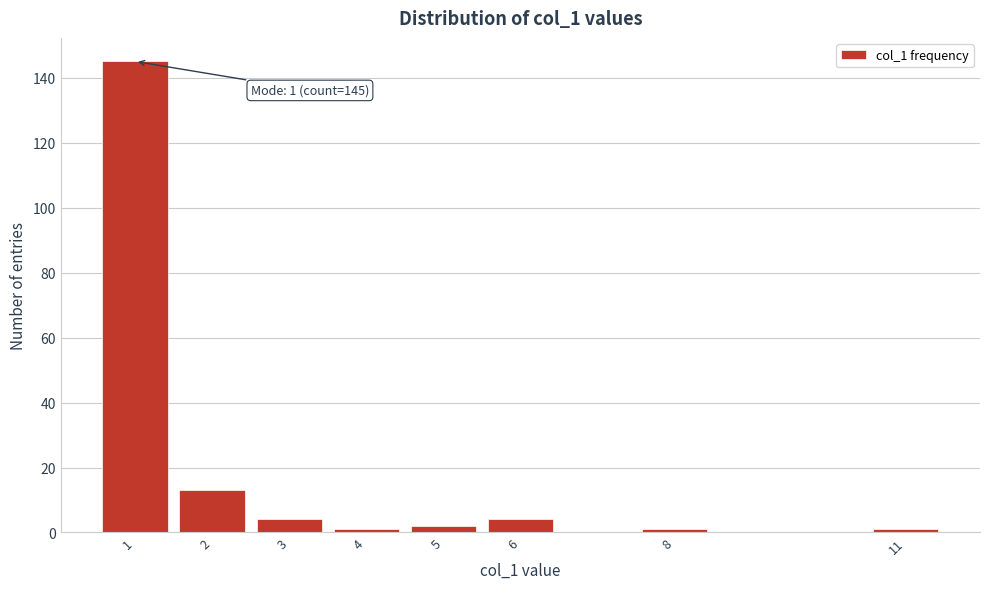

Which range on the x-axis has the tallest bar?

0.5 to 1.5